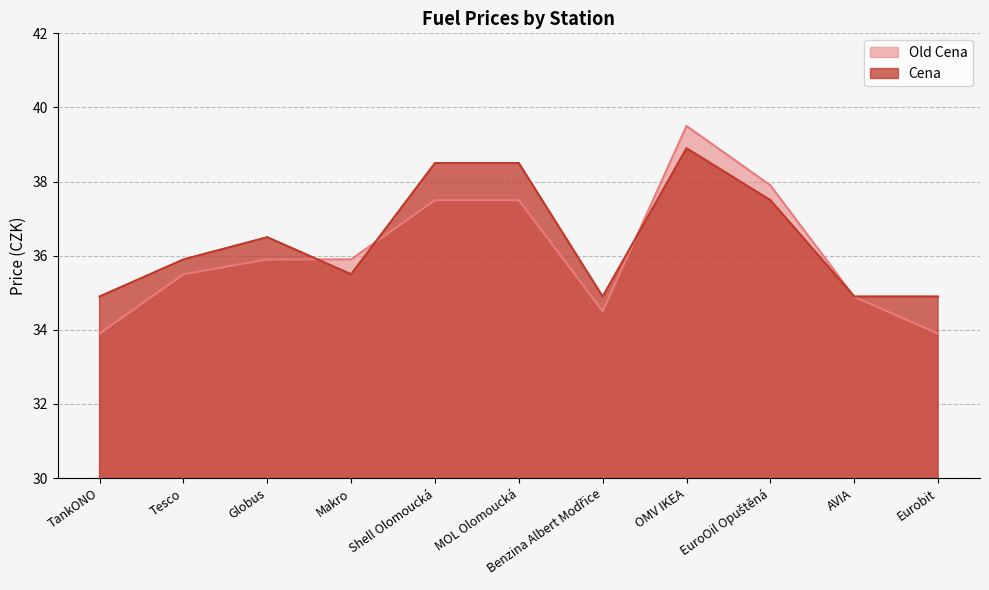

What is the difference between the highest and lowest values at Eurobit?

1.0